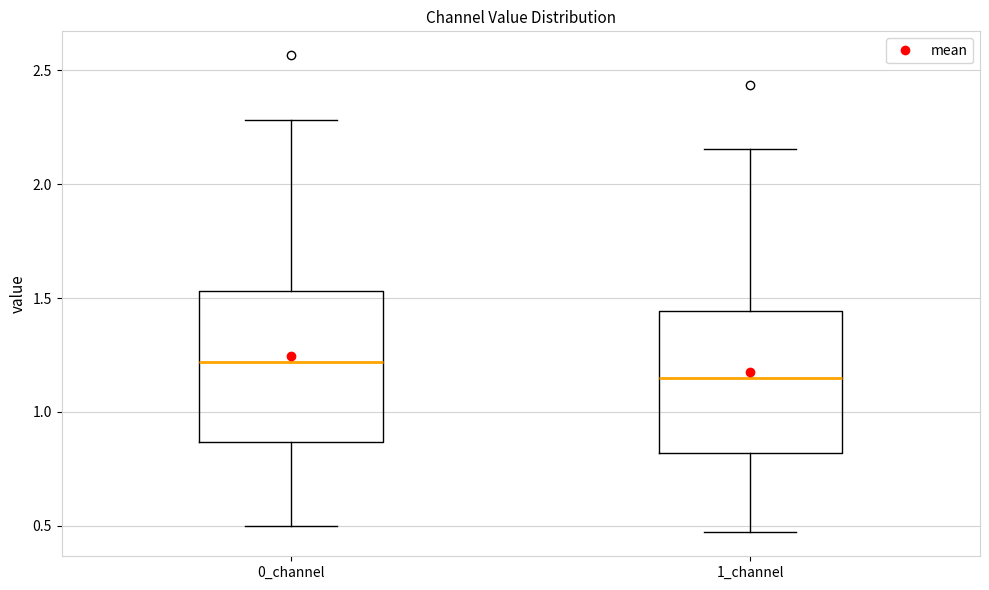

Where does the median line of the box for 0_channel sit on the y-axis? The values are not printed on the chart, so give them approximately, as read against the axis.

1.20